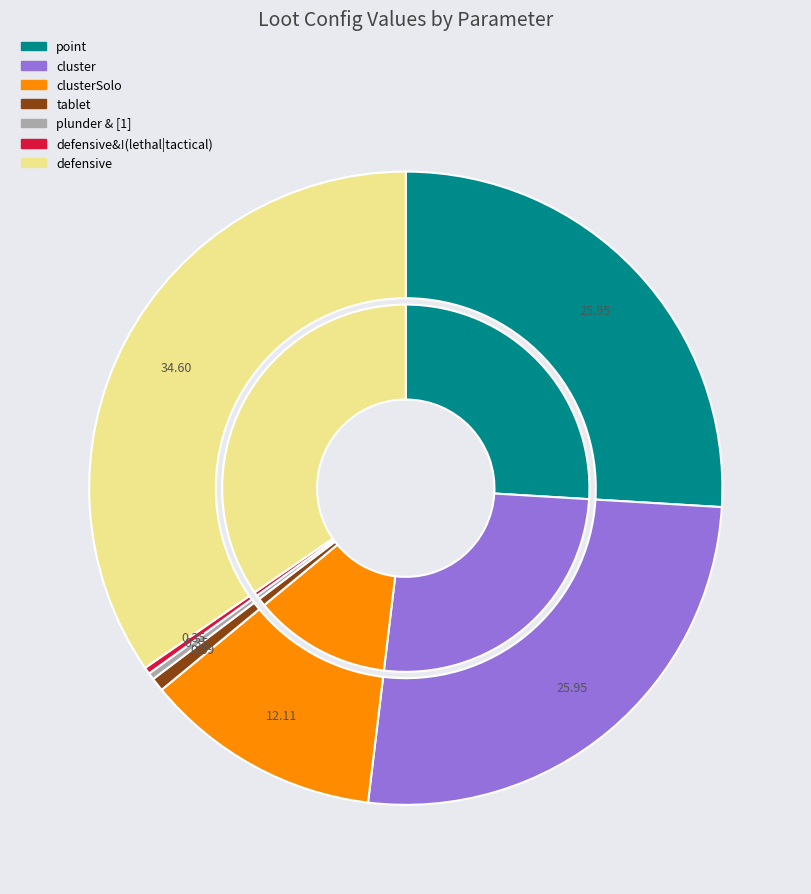

Combined, do defensive&!(lethal|tactical) and tablet account for over 50%?

No